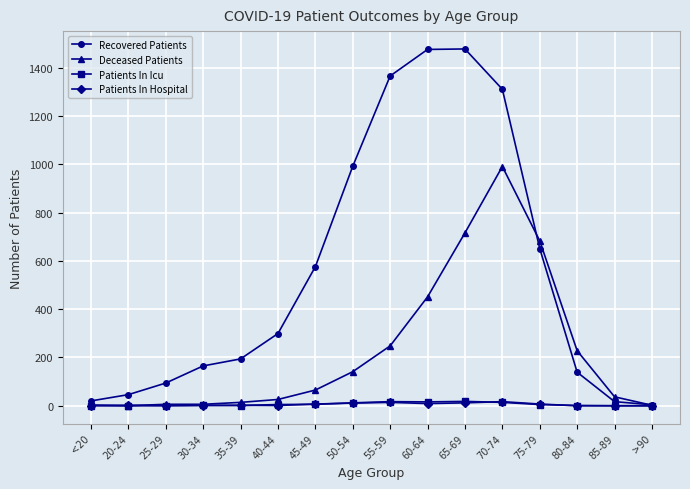

Between 40-44 and 55-59, which series saw the biggest shift?

Recovered Patients